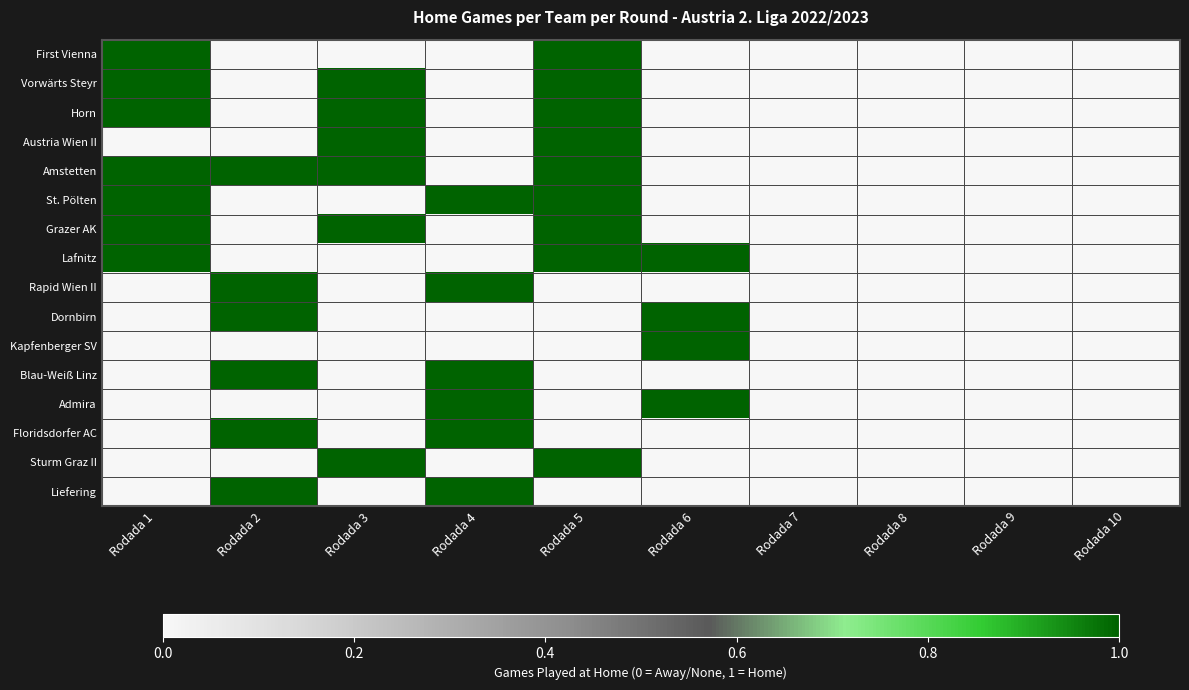

List the series in order of their peak value, lowest first.

First Vienna, Vorwärts Steyr, Horn, Austria Wien II, Amstetten, St. Pölten, Grazer AK, Lafnitz, Rapid Wien II, Dornbirn, Kapfenberger SV, Blau-Weiß Linz, Admira, Floridsdorfer AC, Sturm Graz II, Liefering